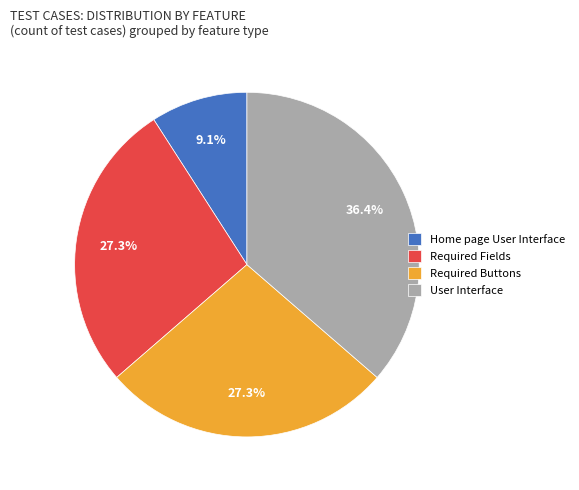

What is the largest slice in the pie chart?

User Interface